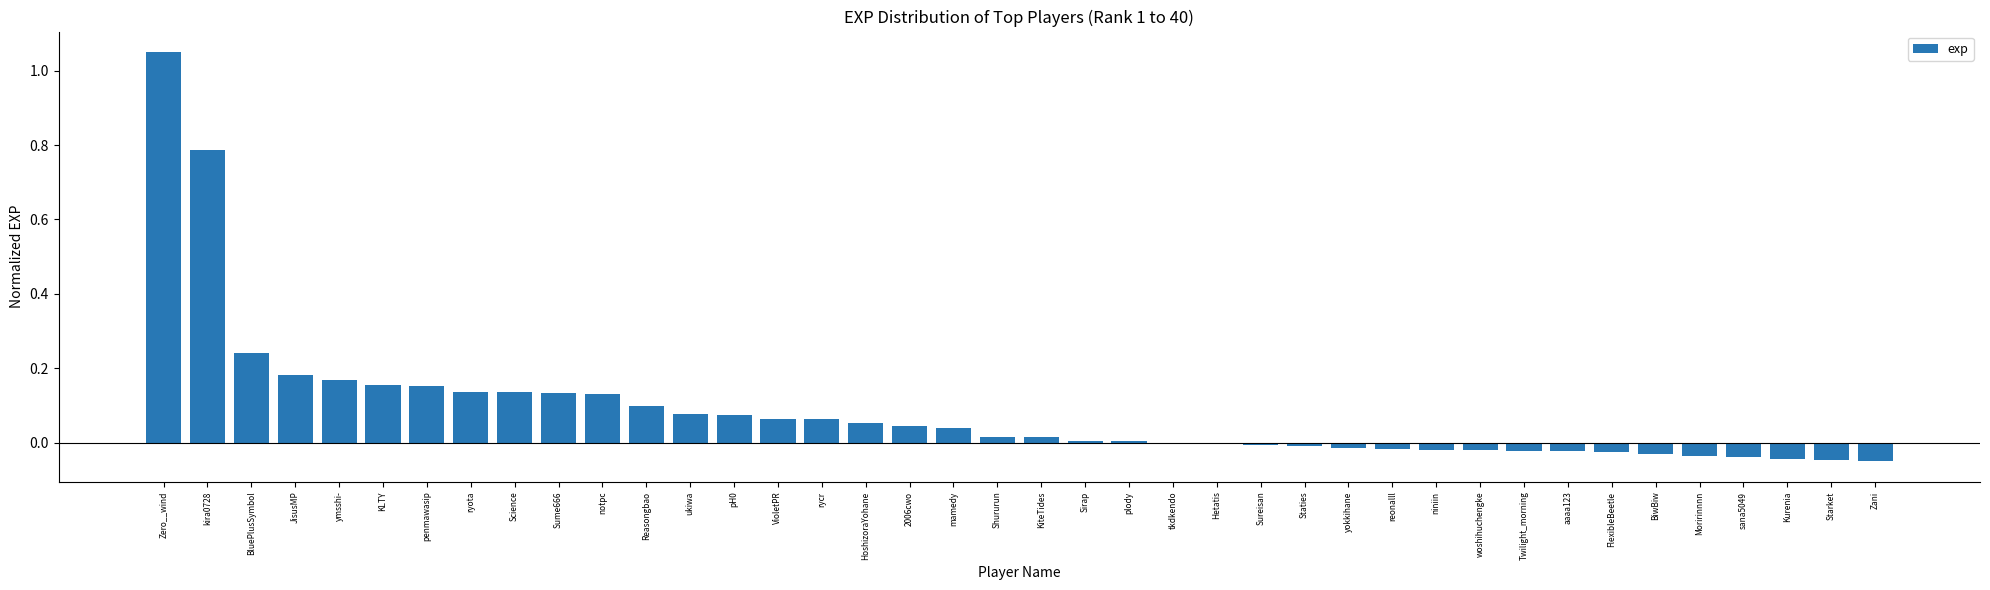

Between Staties and rycr, which is larger?

rycr